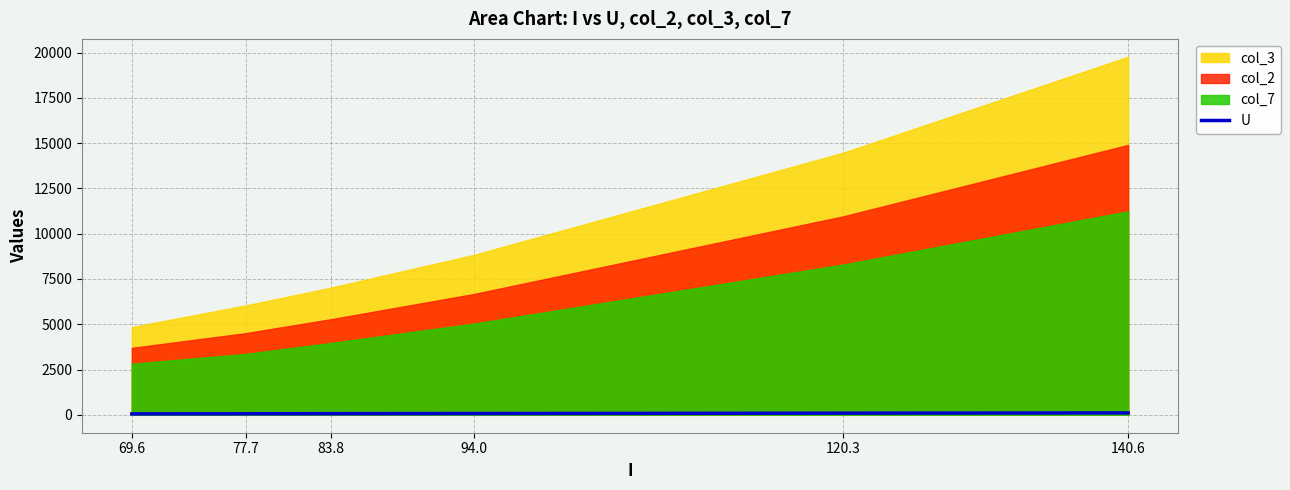

What is the smallest value displayed?

53.1